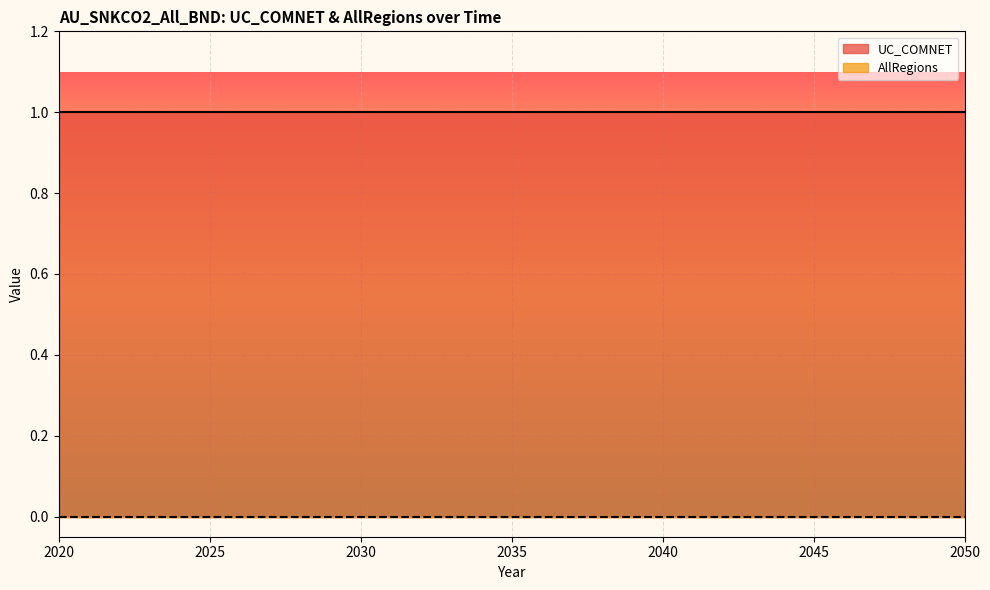

What is the greatest value displayed?

1